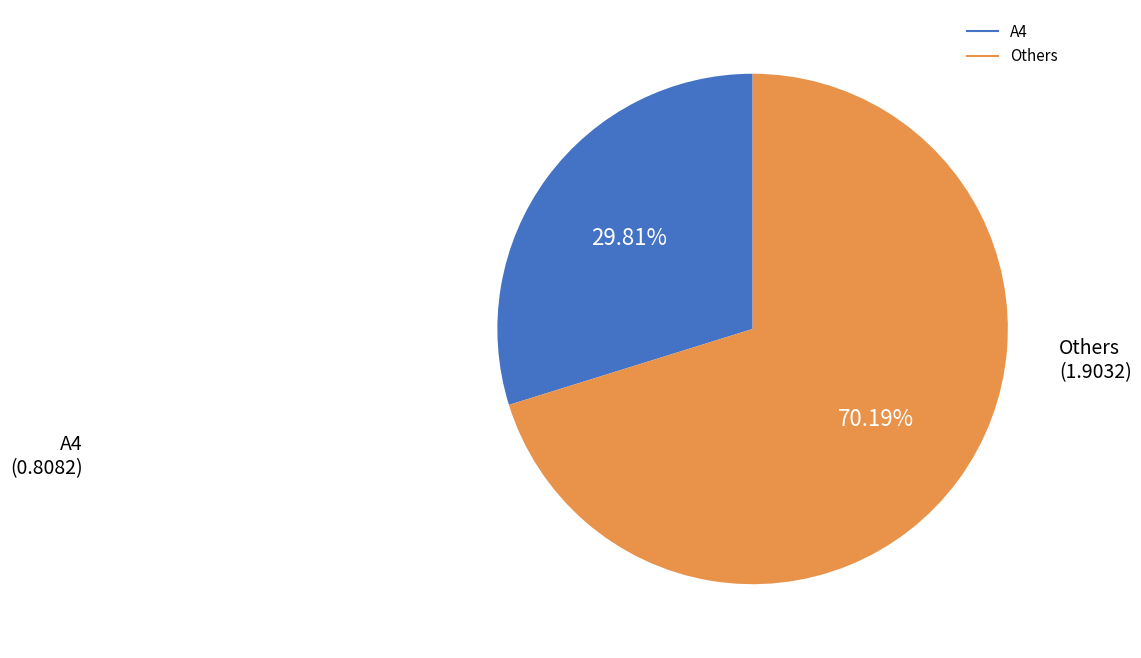

Is there any slice that represents more than half of the pie?

Yes